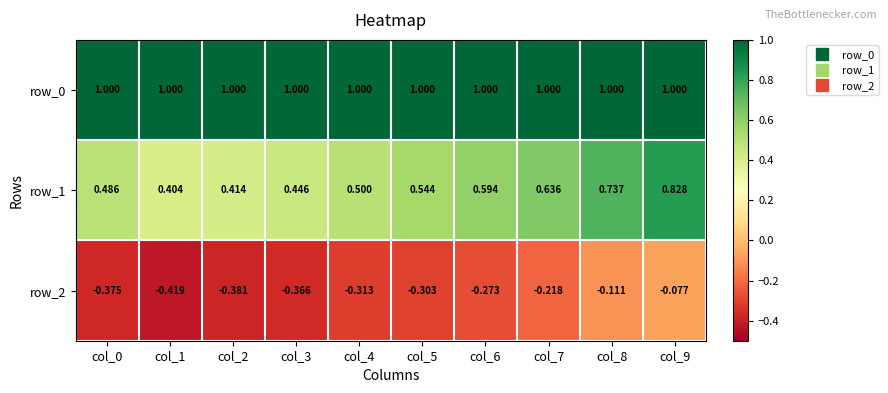

Reading left to right, what are all the values shown in this chart?

row_0: 1.0	1.0	1.0	1.0	1.0	1.0	1.0	1.0	1.0	1.0
row_1: 0.5	0.4	0.4	0.4	0.5	0.5	0.6	0.6	0.7	0.8
row_2: -0.4	-0.4	-0.4	-0.4	-0.3	-0.3	-0.3	-0.2	-0.1	-0.1